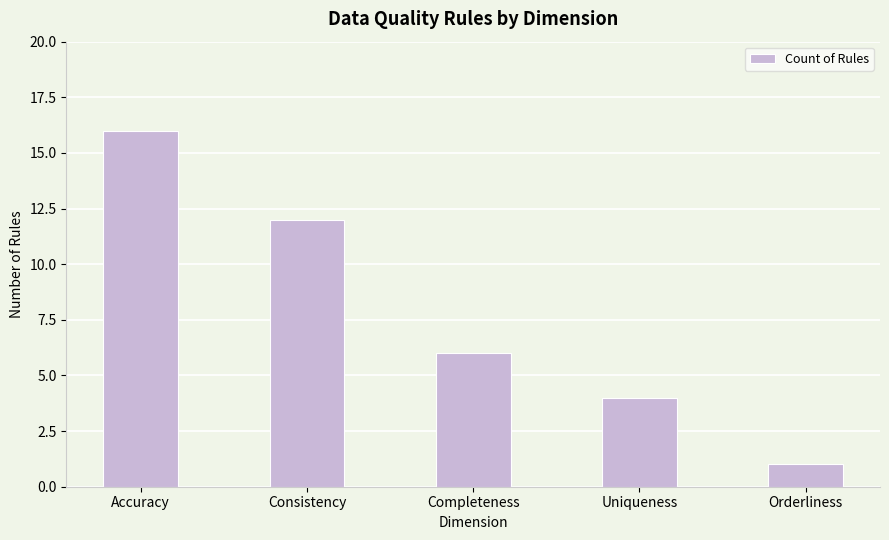

Count the values in the range 4 to 12.

3